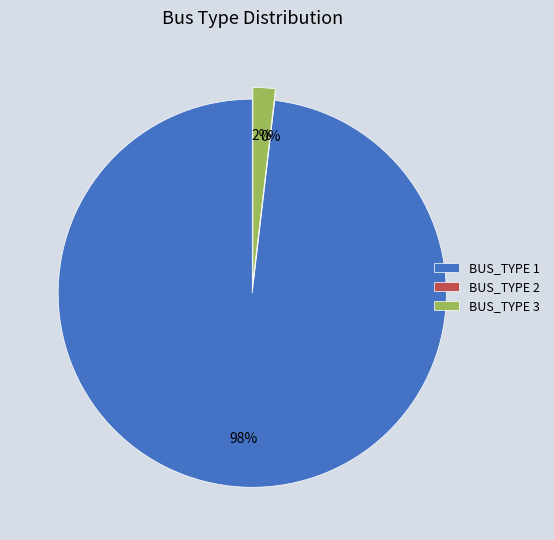

True or false: BUS_TYPE 1 accounts for 99% of the total.

False